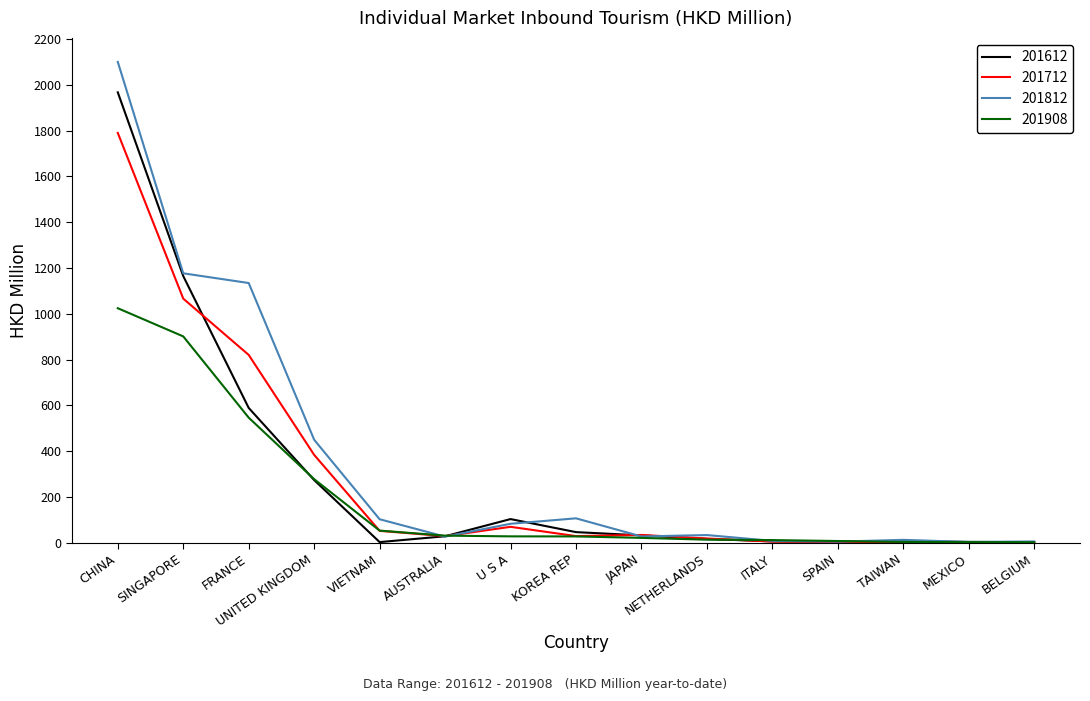

How many categories are shown in the chart?

15